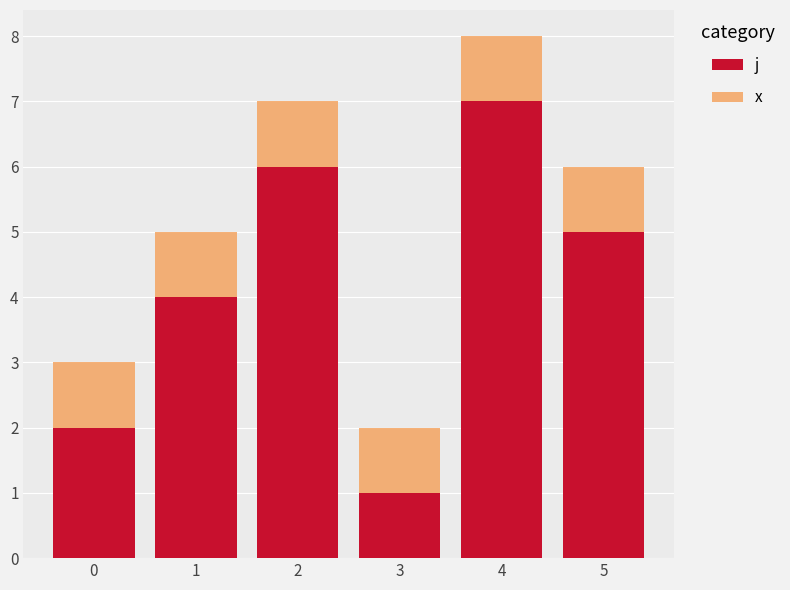

What is the highest value of the j series?

7